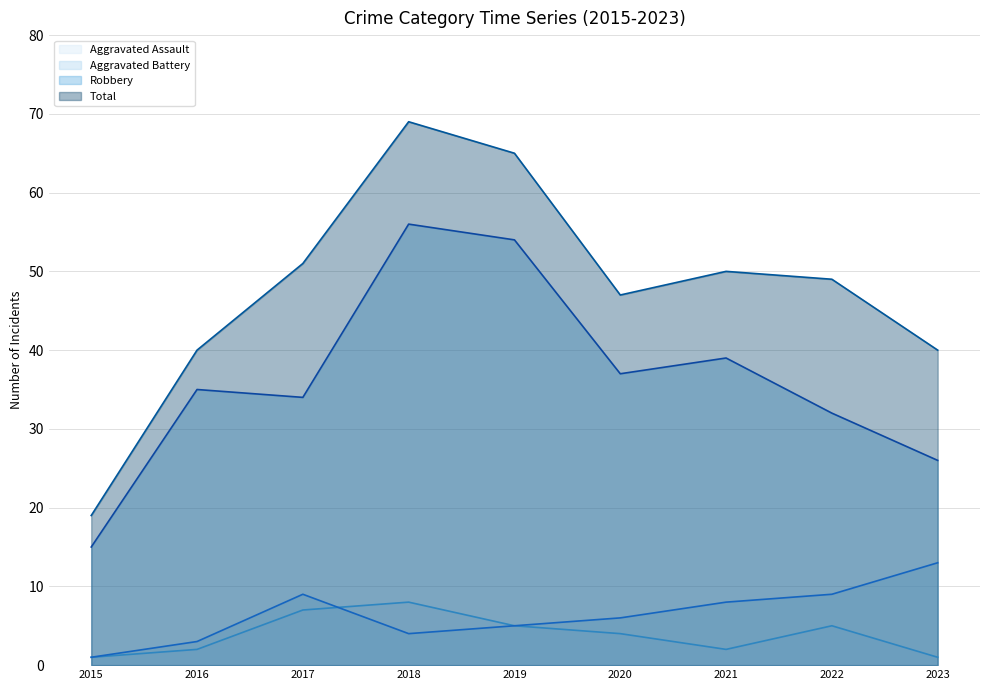

Is the value of Total at 2018 greater than the value of Aggravated Battery at 2017?

Yes